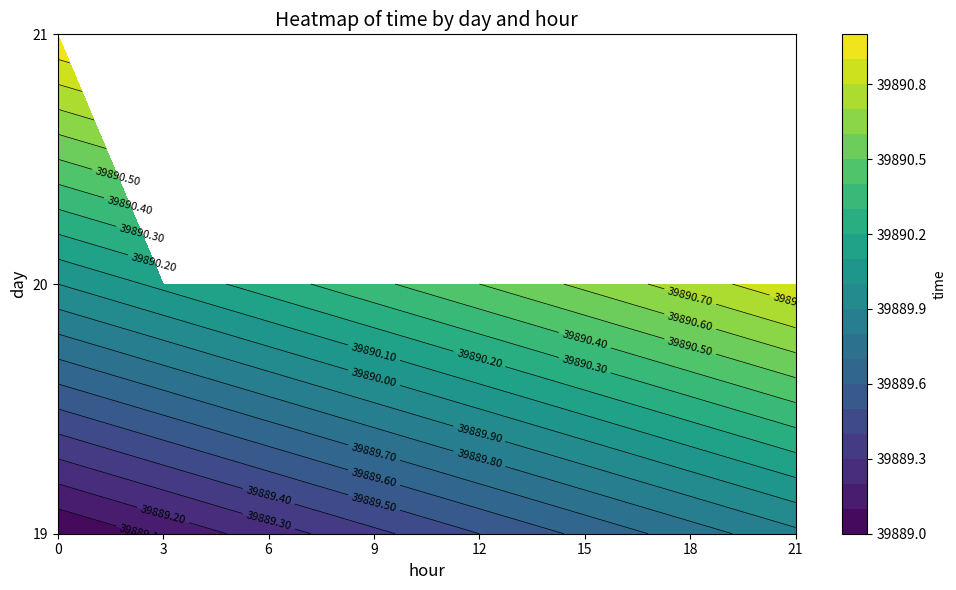

What is the sum of the 20 values at 12 and 21?

79781.4